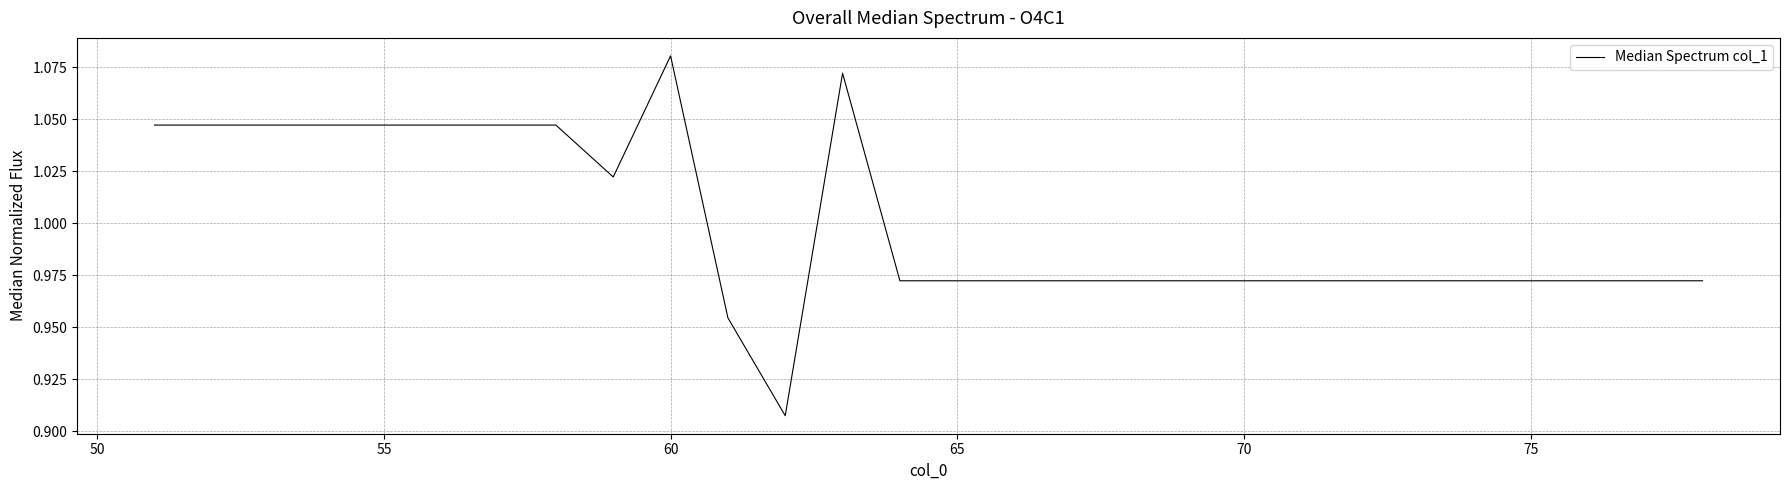

What is the value of the 5th point from the left?

1.0